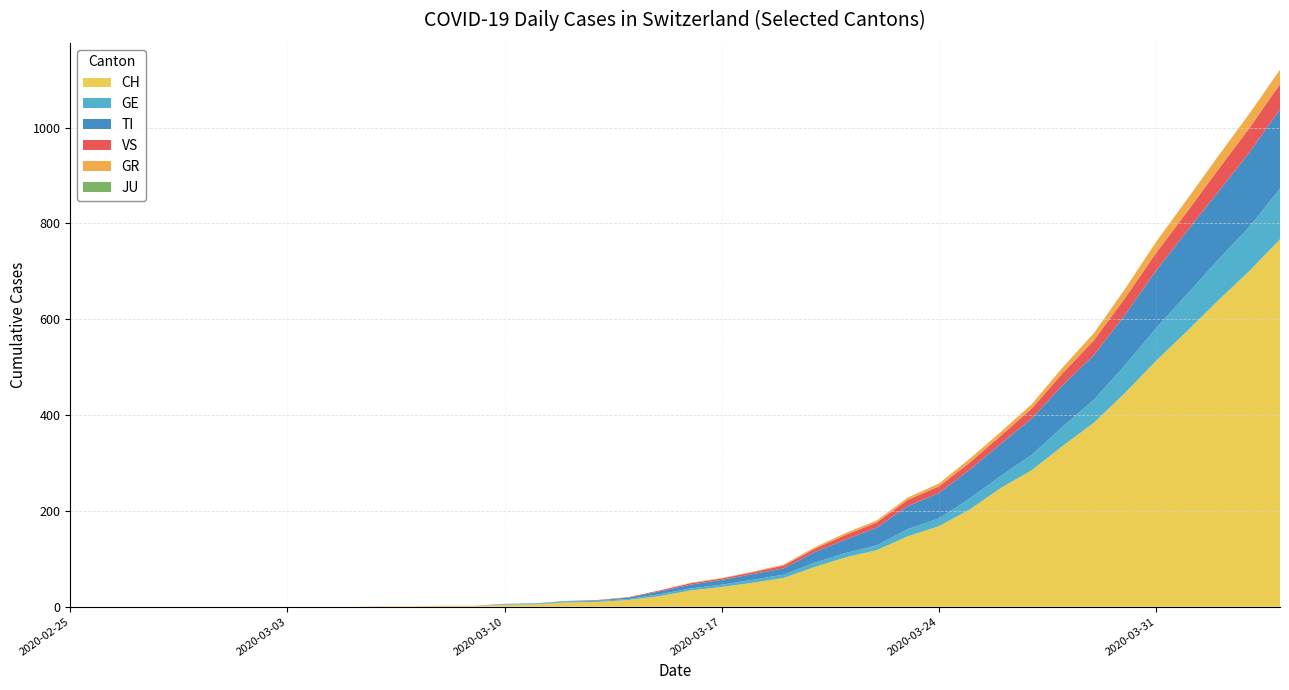

Reading left to right, what are all the values shown in this chart?

CH: 2020-02-25=0	2020-02-26=0	2020-02-27=0	2020-02-28=0	2020-02-29=0	2020-03-01=0	2020-03-02=0	2020-03-03=0	2020-03-04=0	2020-03-05=0	2020-03-06=1	2020-03-07=1	2020-03-08=2	2020-03-09=2	2020-03-10=4	2020-03-11=5	2020-03-12=9	2020-03-13=10	2020-03-14=14	2020-03-15=22	2020-03-16=34	2020-03-17=41	2020-03-18=50	2020-03-19=60	2020-03-20=83	2020-03-21=103	2020-03-22=118	2020-03-23=147	2020-03-24=168	2020-03-25=203	2020-03-26=248	2020-03-27=285	2020-03-28=336	2020-03-29=384	2020-03-30=446	2020-03-31=513	2020-04-01=575	2020-04-02=639	2020-04-03=700	2020-04-04=767
GE: 2020-02-25=0	2020-02-26=0	2020-02-27=0	2020-02-28=0	2020-02-29=0	2020-03-01=0	2020-03-02=0	2020-03-03=0	2020-03-04=0	2020-03-05=0	2020-03-06=0	2020-03-07=0	2020-03-08=0	2020-03-09=0	2020-03-10=1	2020-03-11=1	2020-03-12=2	2020-03-13=2	2020-03-14=2	2020-03-15=4	2020-03-16=4	2020-03-17=5	2020-03-18=6	2020-03-19=7	2020-03-20=9	2020-03-21=9	2020-03-22=10	2020-03-23=15	2020-03-24=16	2020-03-25=23	2020-03-26=25	2020-03-27=32	2020-03-28=40	2020-03-29=48	2020-03-30=58	2020-03-31=68	2020-04-01=77	2020-04-02=85	2020-04-03=92	2020-04-04=106
TI: 2020-02-25=0	2020-02-26=0	2020-02-27=0	2020-02-28=0	2020-02-29=0	2020-03-01=0	2020-03-02=0	2020-03-03=0	2020-03-04=0	2020-03-05=0	2020-03-06=0	2020-03-07=0	2020-03-08=0	2020-03-09=0	2020-03-10=1	2020-03-11=1	2020-03-12=1	2020-03-13=1	2020-03-14=3	2020-03-15=6	2020-03-16=8	2020-03-17=10	2020-03-18=12	2020-03-19=13	2020-03-20=22	2020-03-21=28	2020-03-22=37	2020-03-23=48	2020-03-24=53	2020-03-25=60	2020-03-26=67	2020-03-27=76	2020-03-28=87	2020-03-29=93	2020-03-30=105	2020-03-31=120	2020-04-01=132	2020-04-02=141	2020-04-03=155	2020-04-04=165
GR: 2020-02-25=0	2020-02-26=0	2020-02-27=0	2020-02-28=0	2020-02-29=0	2020-03-01=0	2020-03-02=0	2020-03-03=0	2020-03-04=0	2020-03-05=0	2020-03-06=0	2020-03-07=0	2020-03-08=0	2020-03-09=0	2020-03-10=0	2020-03-11=0	2020-03-12=0	2020-03-13=0	2020-03-14=0	2020-03-15=0	2020-03-16=1	2020-03-17=1	2020-03-18=1	2020-03-19=2	2020-03-20=3	2020-03-21=4	2020-03-22=4	2020-03-23=5	2020-03-24=6	2020-03-25=8	2020-03-26=8	2020-03-27=9	2020-03-28=12	2020-03-29=15	2020-03-30=19	2020-03-31=23	2020-04-01=26	2020-04-02=28	2020-04-03=30	2020-04-04=30
VS: 2020-02-25=0	2020-02-26=0	2020-02-27=0	2020-02-28=0	2020-02-29=0	2020-03-01=0	2020-03-02=0	2020-03-03=0	2020-03-04=0	2020-03-05=0	2020-03-06=0	2020-03-07=0	2020-03-08=0	2020-03-09=0	2020-03-10=0	2020-03-11=0	2020-03-12=0	2020-03-13=1	2020-03-14=1	2020-03-15=2	2020-03-16=3	2020-03-17=3	2020-03-18=4	2020-03-19=6	2020-03-20=7	2020-03-21=10	2020-03-22=11	2020-03-23=13	2020-03-24=14	2020-03-25=15	2020-03-26=17	2020-03-27=21	2020-03-28=25	2020-03-29=31	2020-03-30=35	2020-03-31=37	2020-04-01=40	2020-04-02=47	2020-04-03=51	2020-04-04=53
JU: 2020-02-25=0	2020-02-26=0	2020-02-27=0	2020-02-28=0	2020-02-29=0	2020-03-01=0	2020-03-02=0	2020-03-03=0	2020-03-04=0	2020-03-05=0	2020-03-06=0	2020-03-07=0	2020-03-08=0	2020-03-09=0	2020-03-10=0	2020-03-11=0	2020-03-12=0	2020-03-13=0	2020-03-14=0	2020-03-15=0	2020-03-16=0	2020-03-17=0	2020-03-18=0	2020-03-19=0	2020-03-20=0	2020-03-21=0	2020-03-22=0	2020-03-23=0	2020-03-24=0	2020-03-25=0	2020-03-26=0	2020-03-27=0	2020-03-28=0	2020-03-29=0	2020-03-30=0	2020-03-31=0	2020-04-01=0	2020-04-02=0	2020-04-03=0	2020-04-04=0